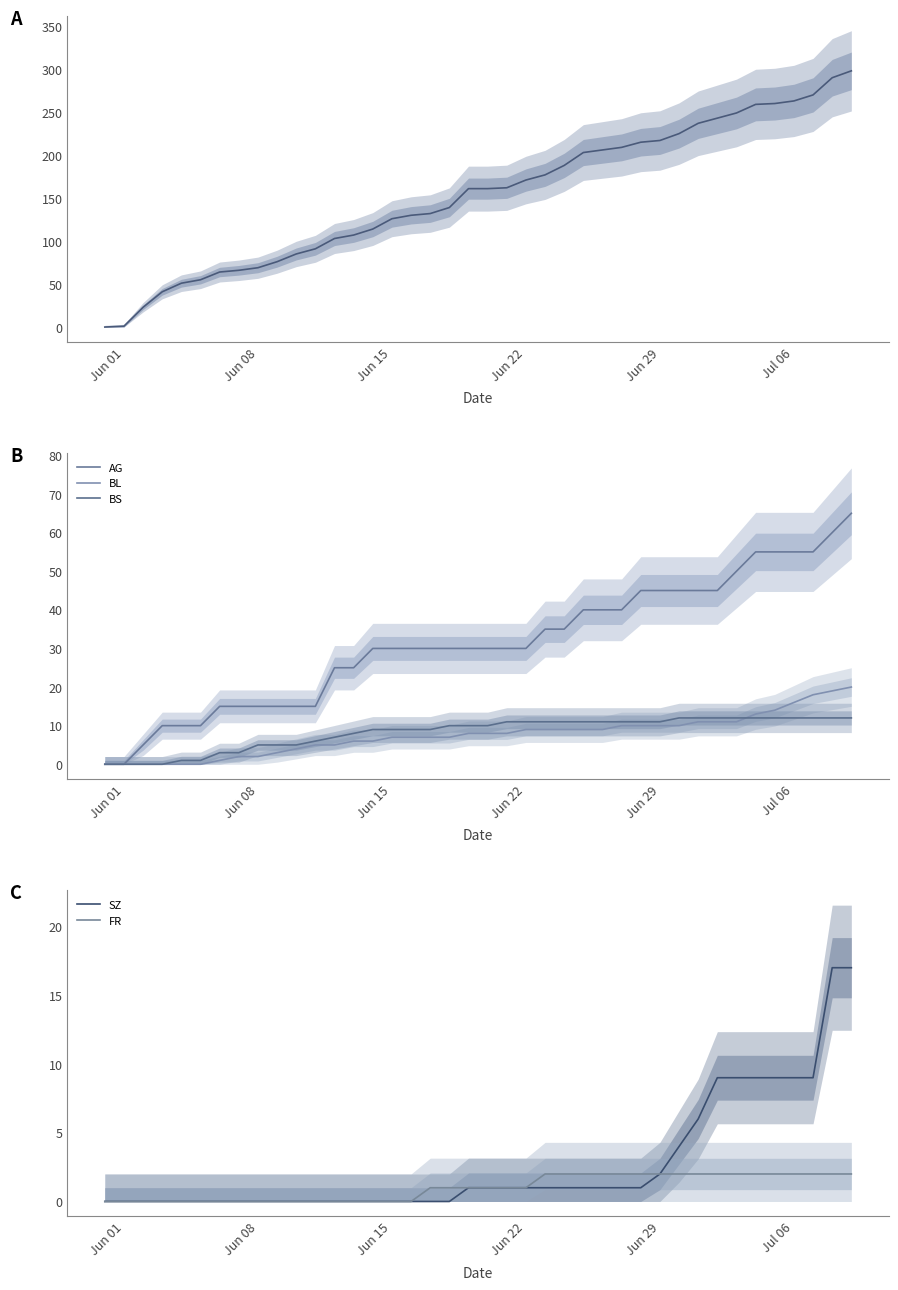

True or false: CH and FR cross at least once.

False